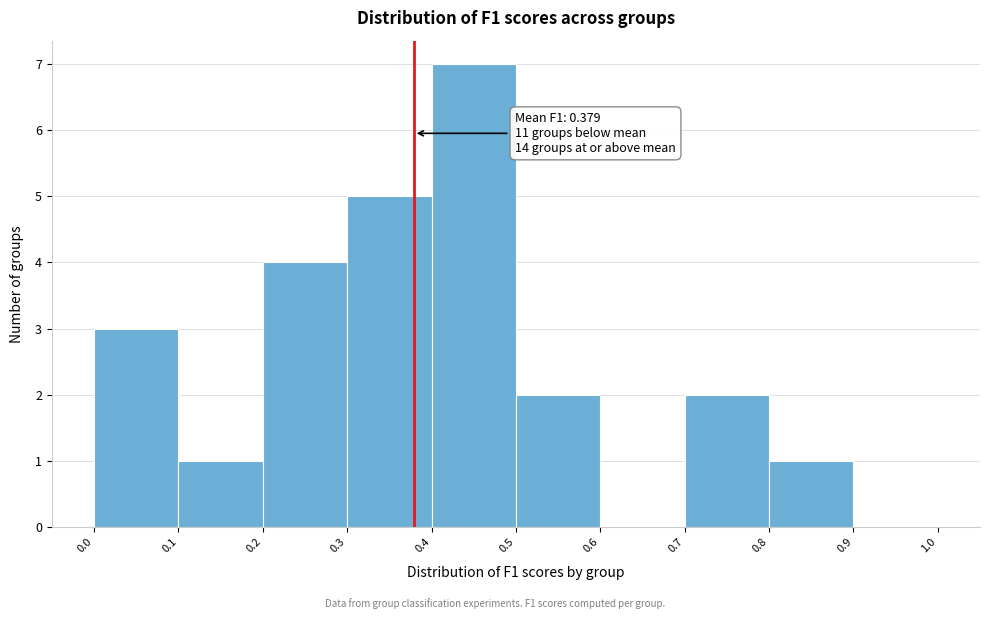

Which range on the x-axis has the tallest bar?

0.4 to 0.5